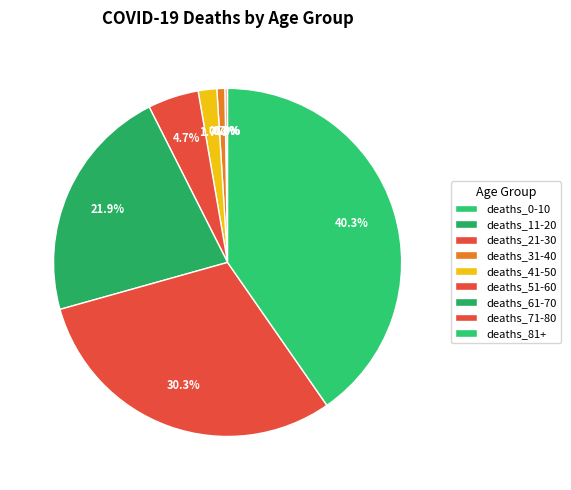

Which has a higher value, deaths_51-60 or deaths_81+?

deaths_81+